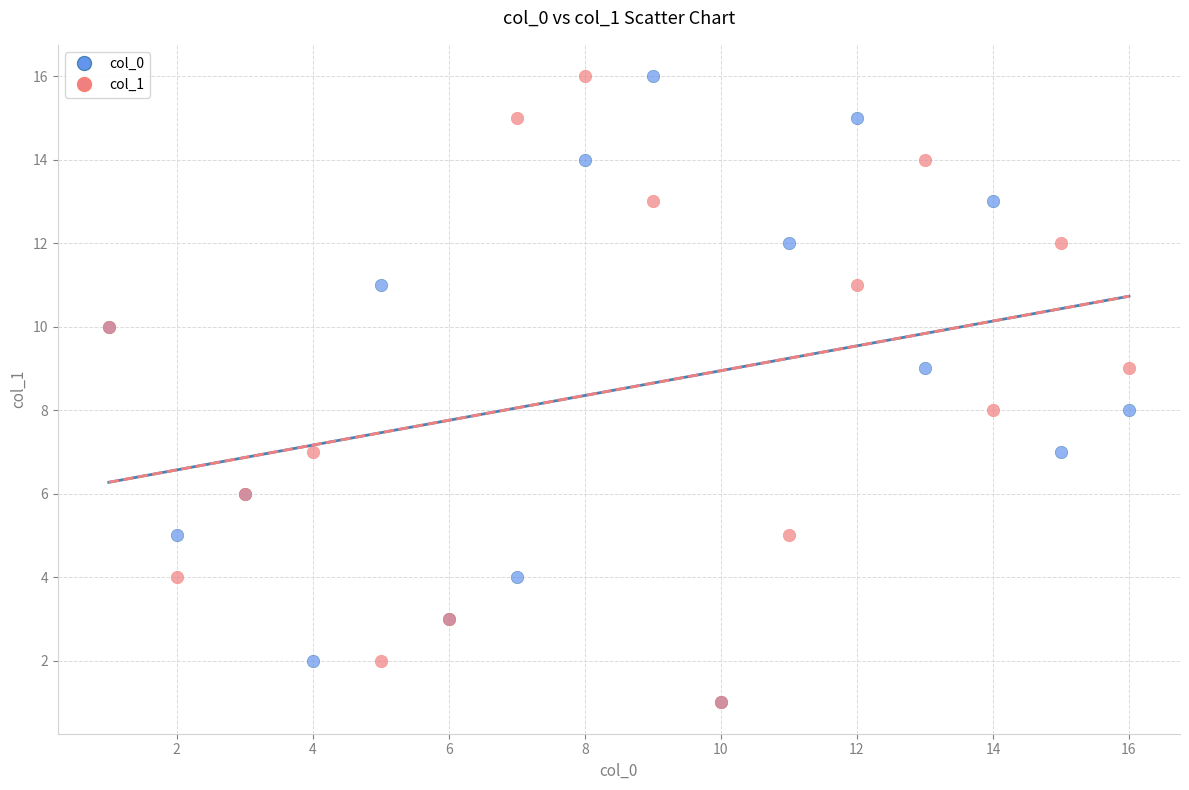

What are all the series names shown in the legend?

col_0, col_1